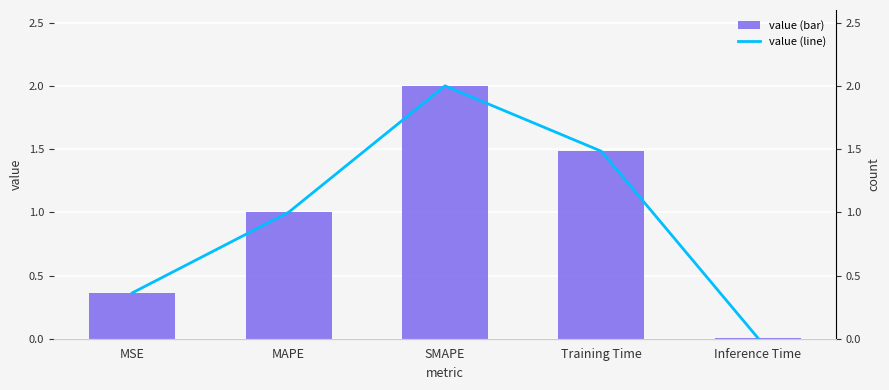

What is the value of the col_1 bar at the 4th from the left?

1.5